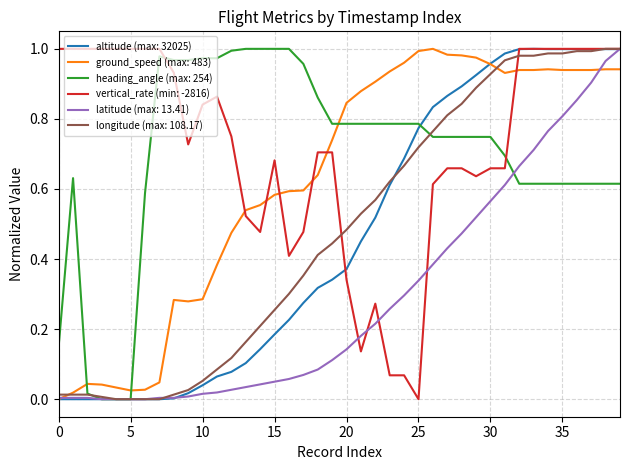

Does the chart have visible grid lines?

Yes